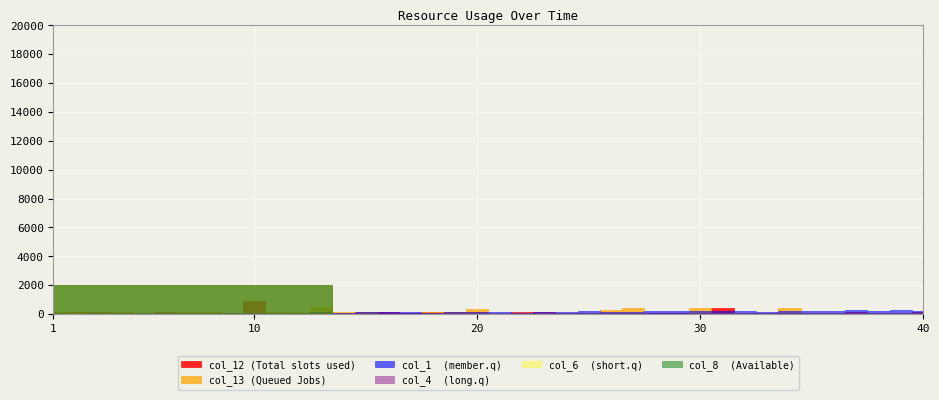

Does the chart display data point markers on the line(s)?

No